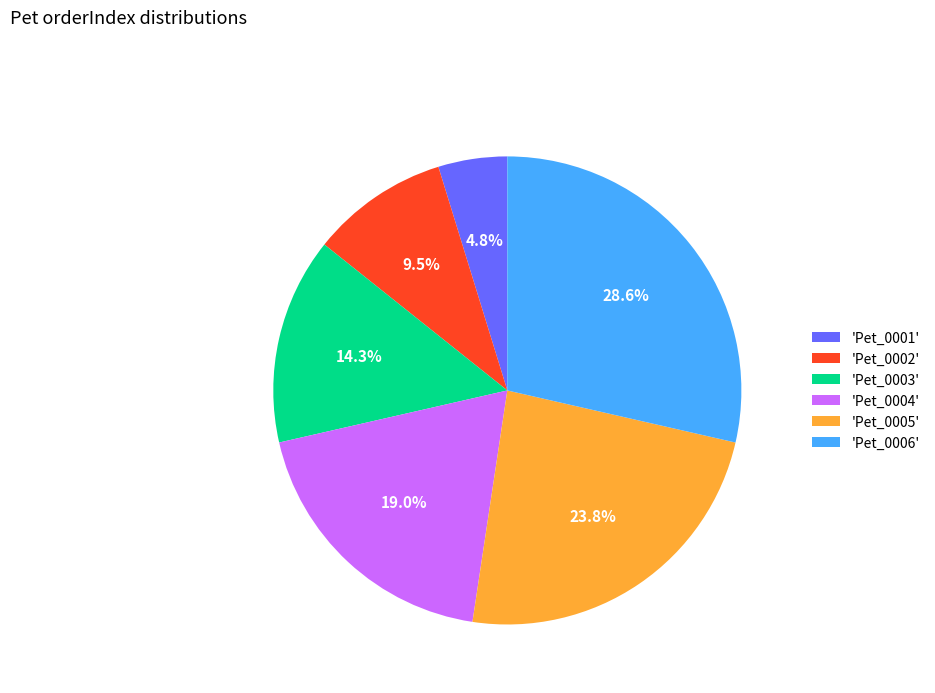

Combined, do 'Pet_0005' and 'Pet_0003' account for over 50%?

No